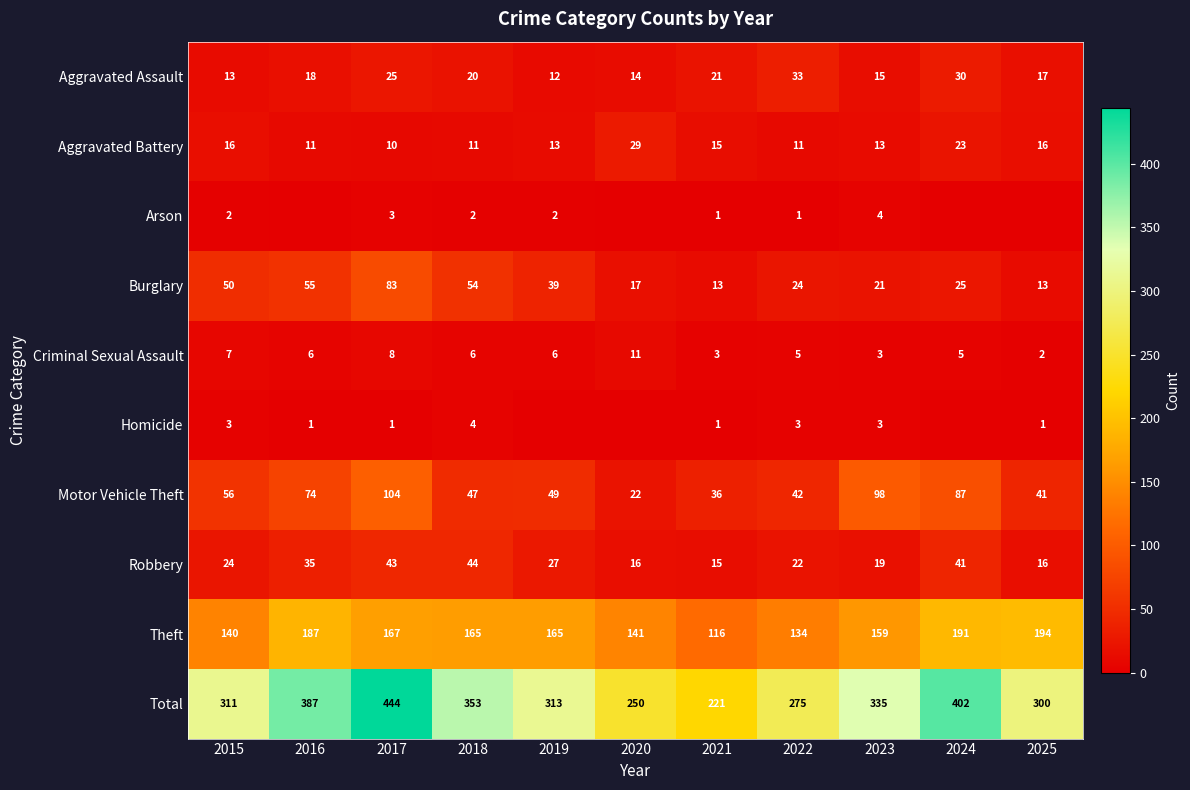

Is the value of Aggravated Assault at 2020 greater than the value of Robbery at 2025?

No